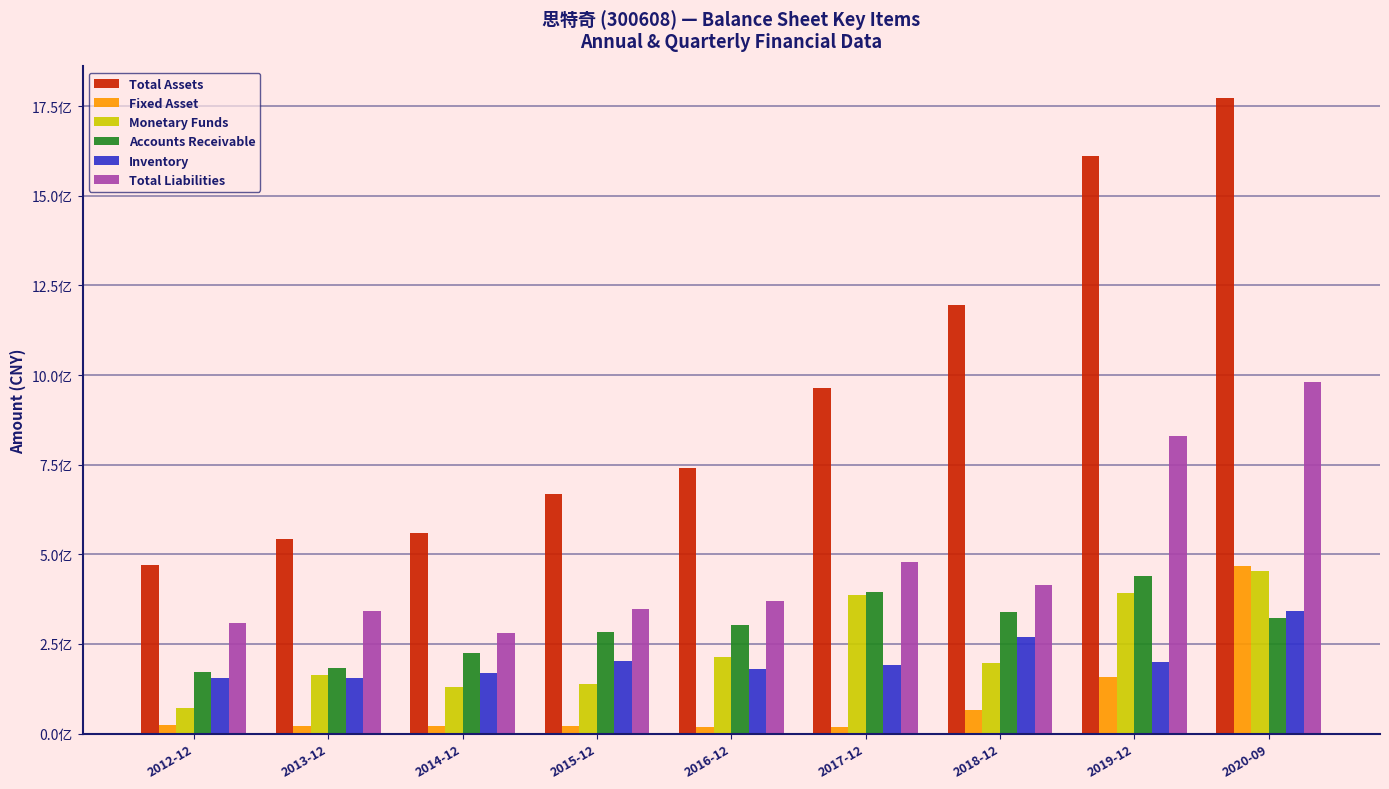

Which series has the widest spread of values?

Total Assets